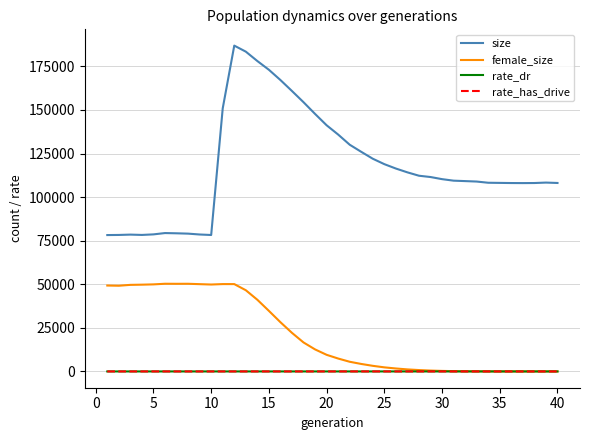

Which series has the largest total across all categories?

size